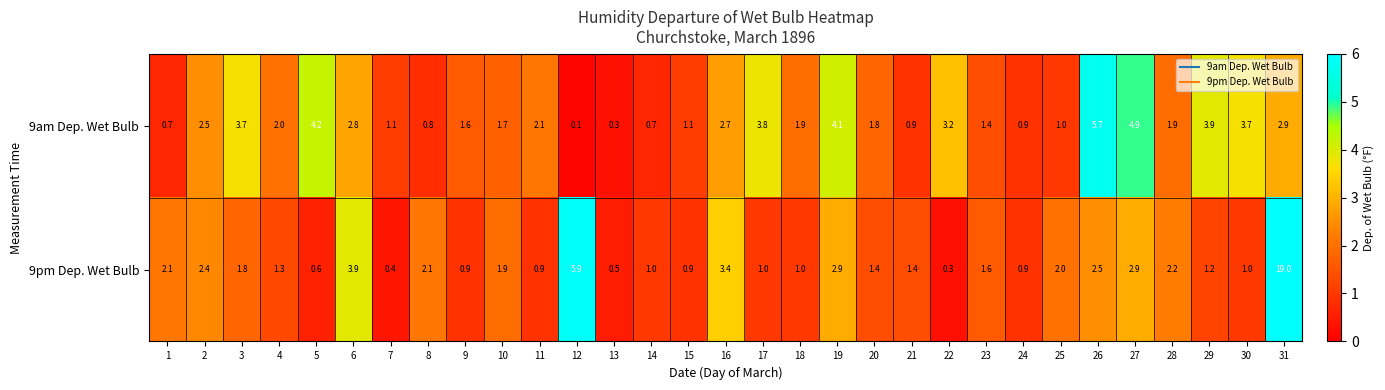

Which category has the highest value across all series?

31